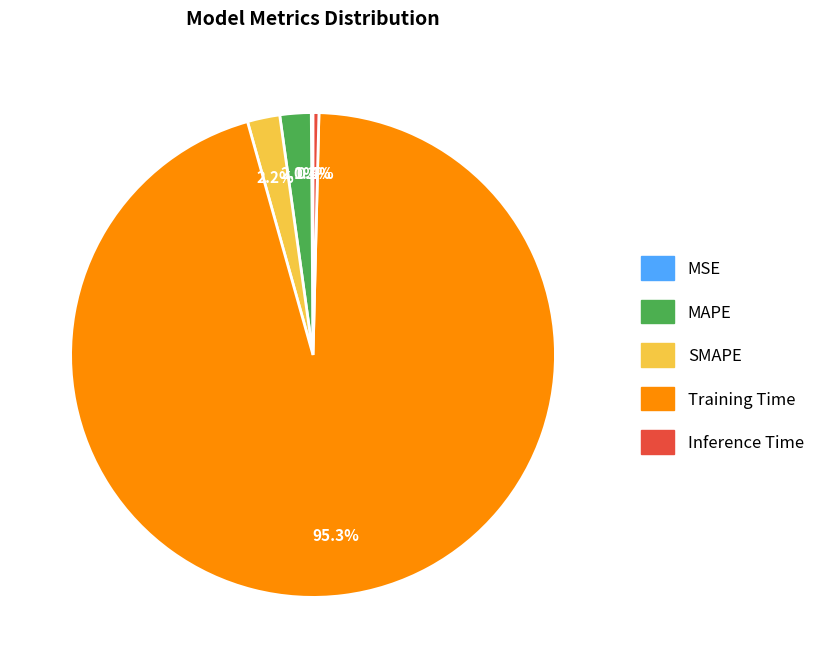

Is it true that Training Time is 95% of the pie?

True